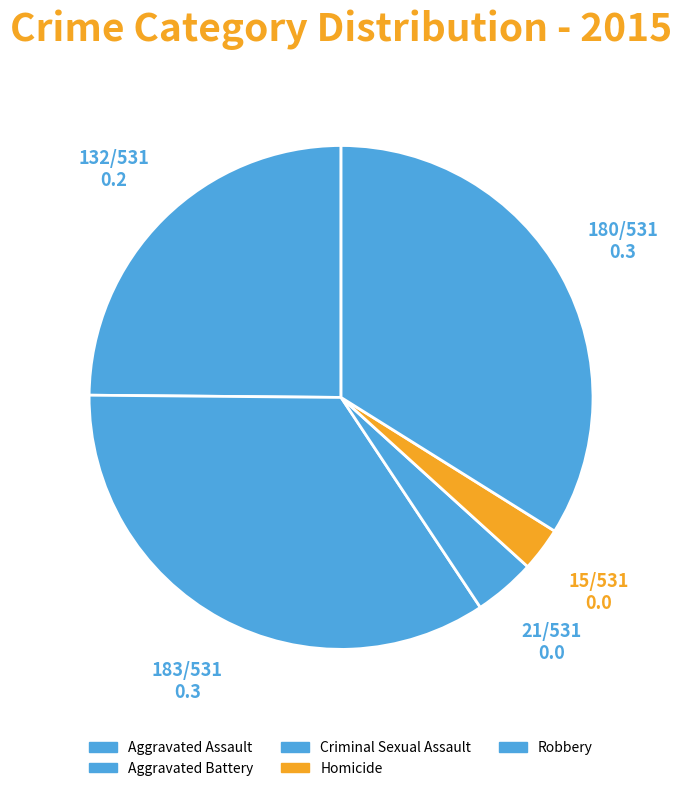

To the nearest percent, what percentage of the pie is Aggravated Assault?

25%